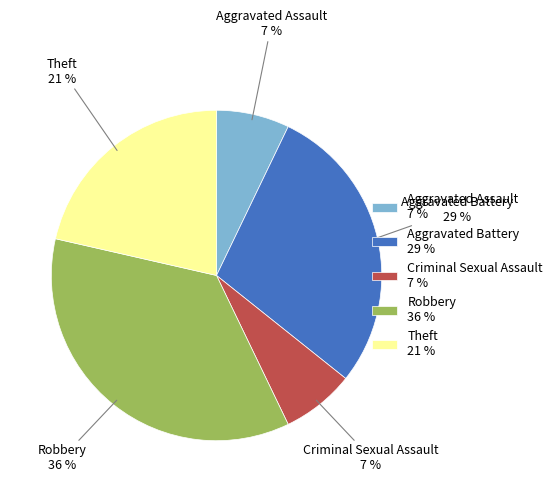

How many slices are in this pie chart?

5